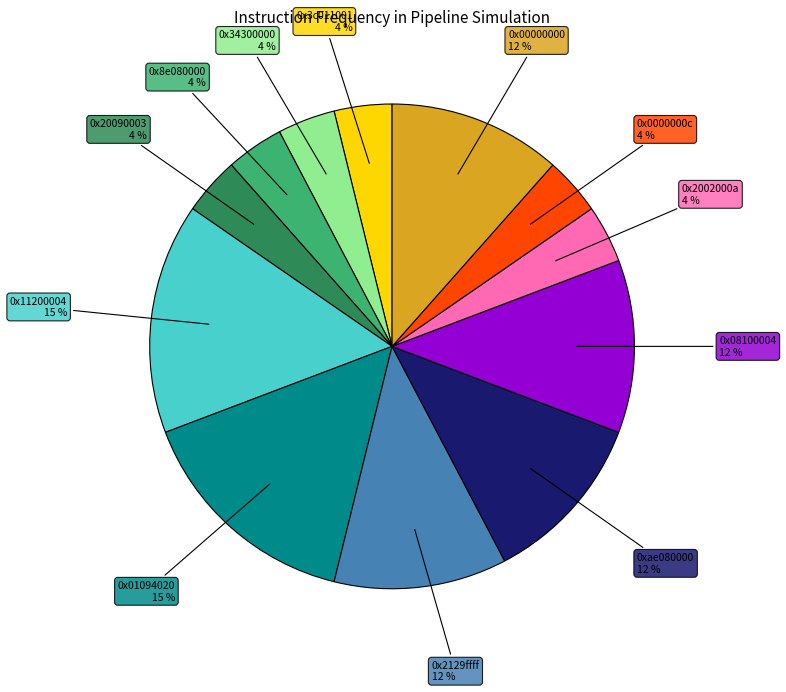

Is there any slice that represents more than half of the pie?

No